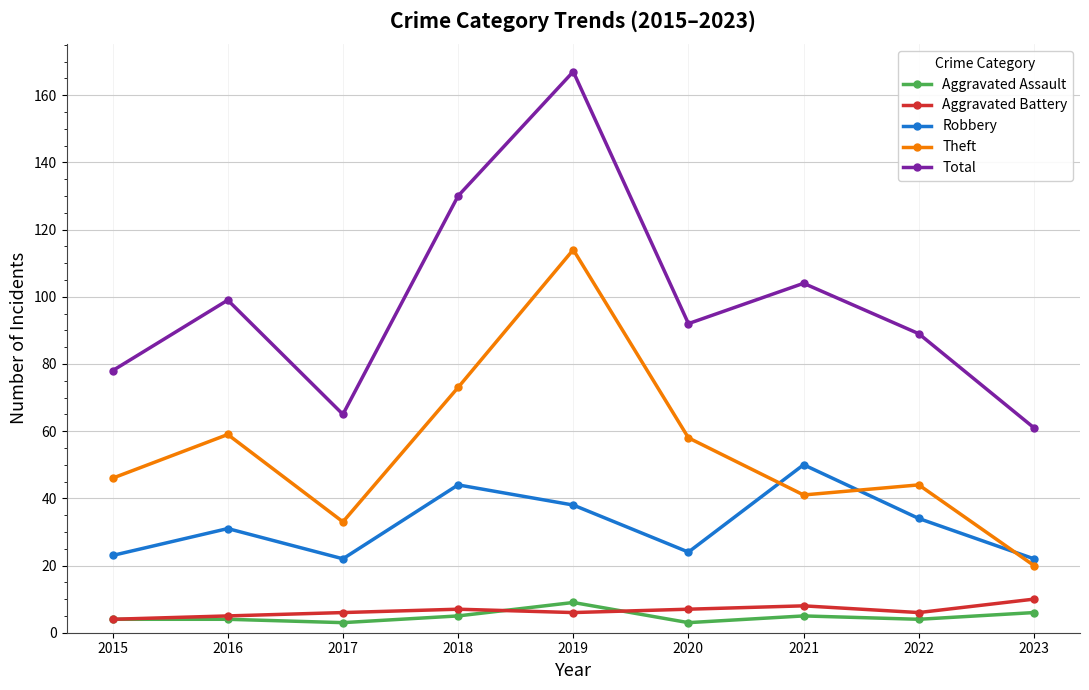

True or false: Theft and Aggravated Assault intersect in this chart.

False